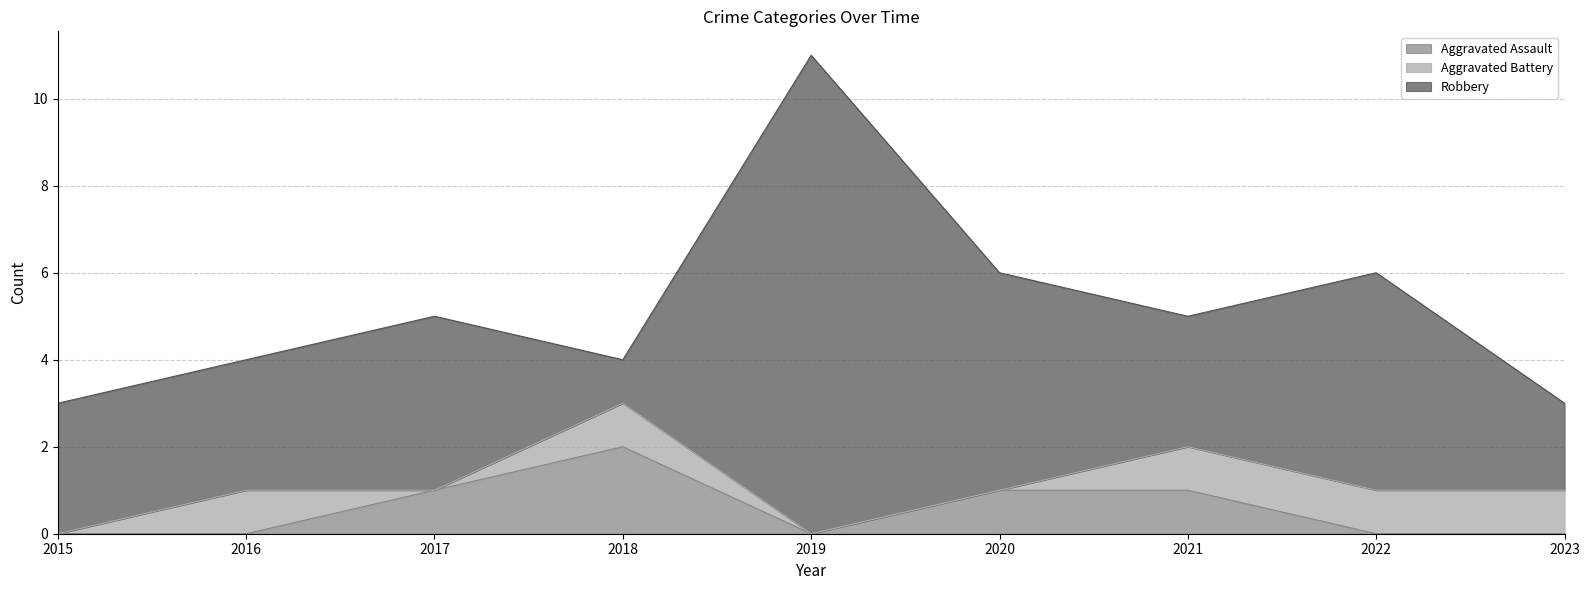

Reading left to right, extract all data points from this chart.

Aggravated Assault: 0	0	1	2	0	1	1	0	0
Aggravated Battery: 0	1	0	1	0	0	1	1	1
Robbery: 3	3	4	1	11	5	3	5	2